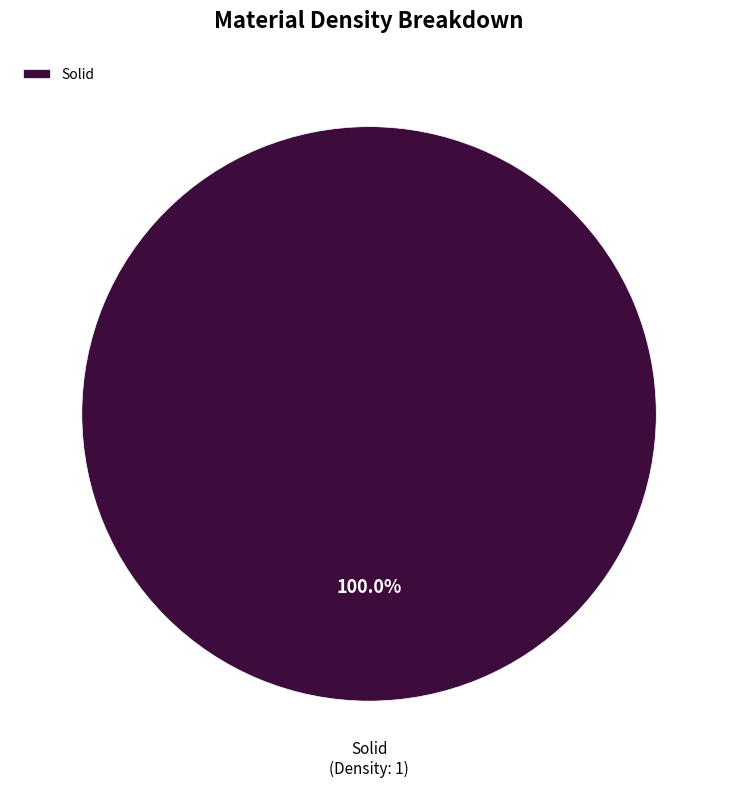

Is it true that Solid is 100% of the pie?

True